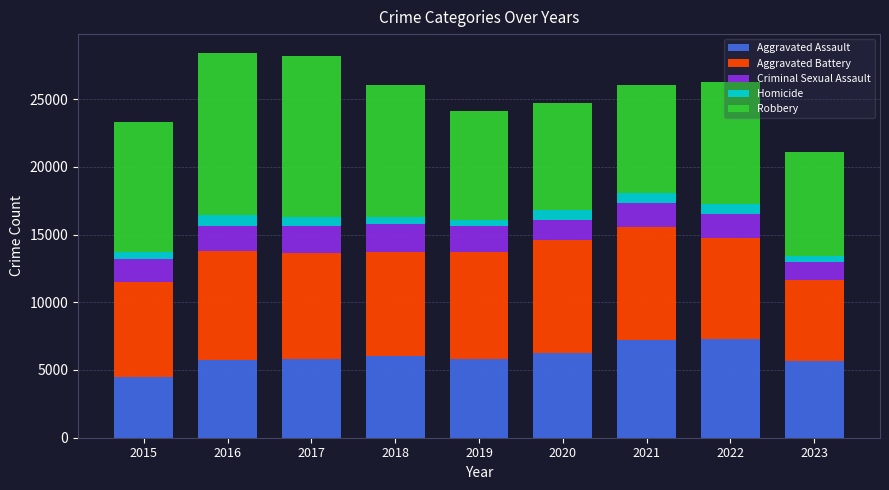

What is the total value across all series at 2021?

26015